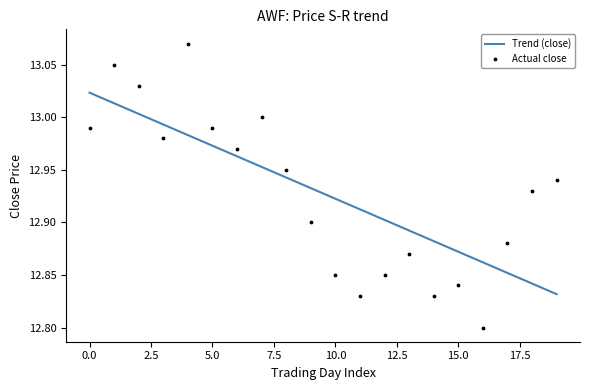

Which series contains the highest Y value?

Actual close